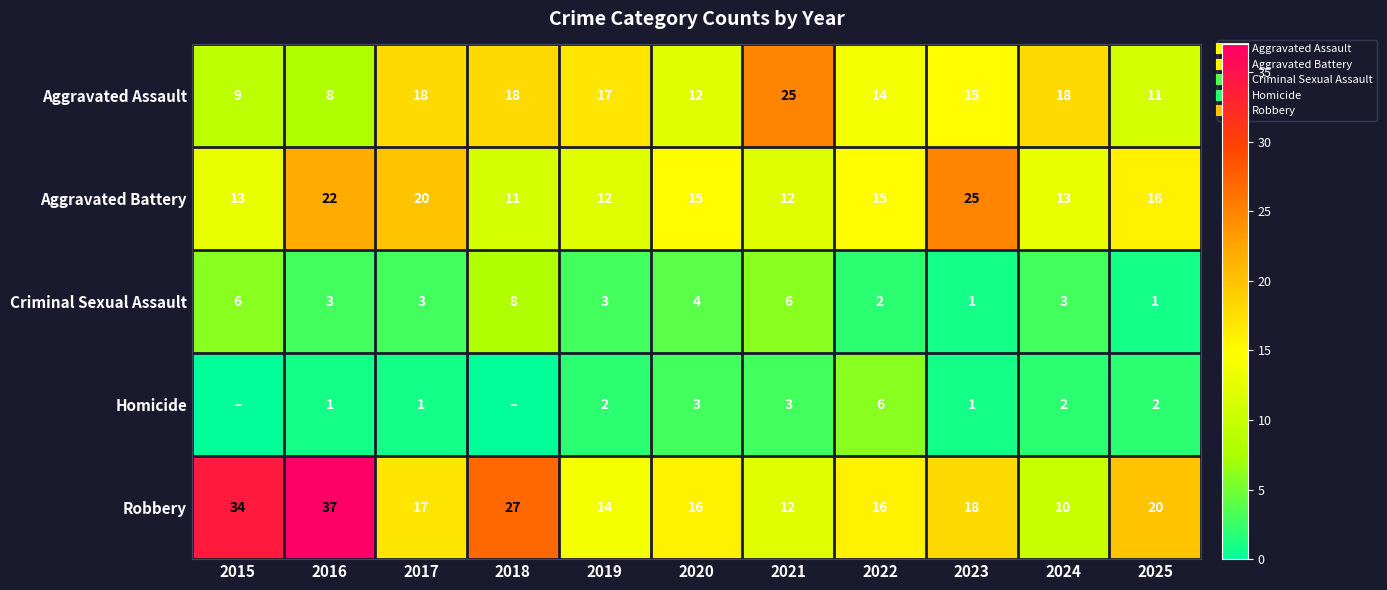

Count the number of categories in the chart.

11